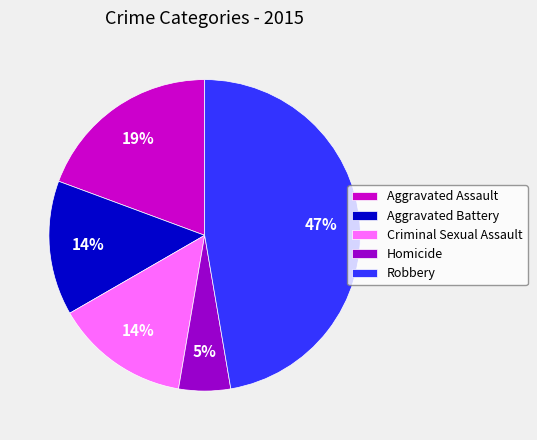

Does Robbery account for over 50% of the chart?

No